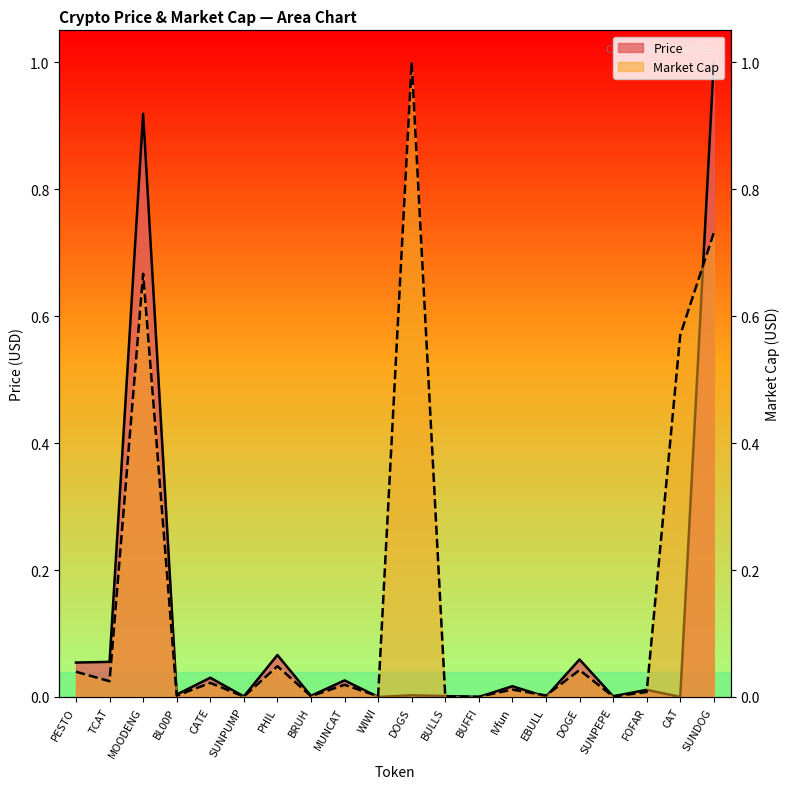

At which label does Price reach its minimum?

BUFFI